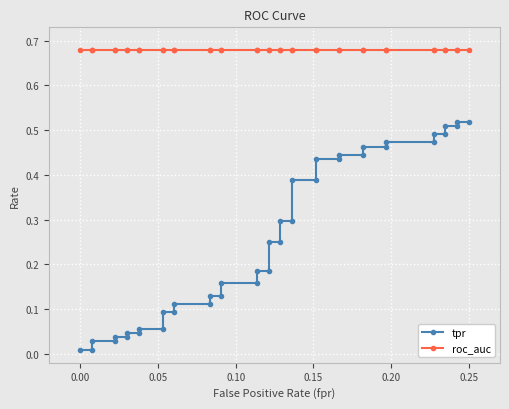

Does the chart display data point markers on the line(s)?

Yes